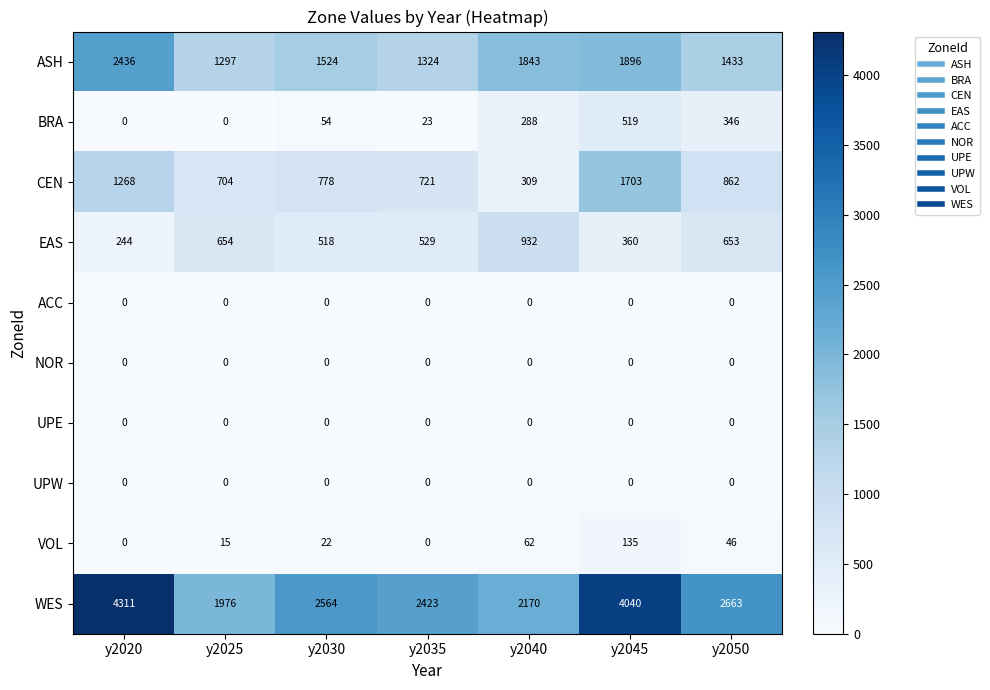

What is the maximum value shown in the chart?

4311